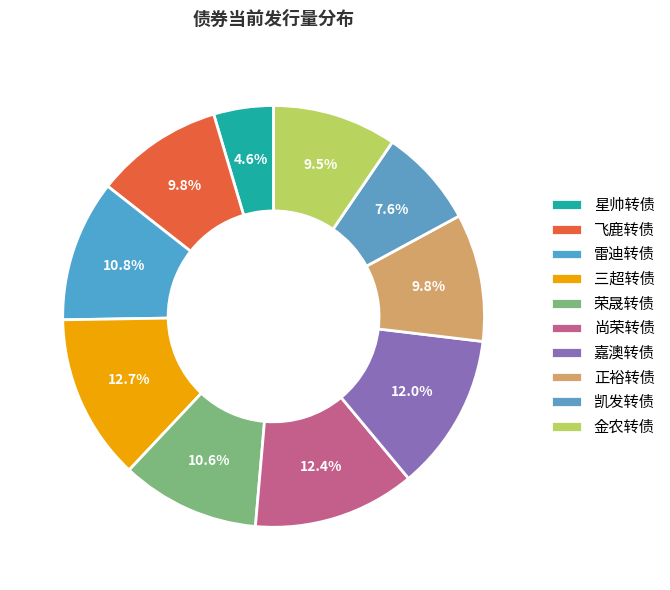

To the nearest percent, what is the difference between the largest and smallest slice percentages?

8%